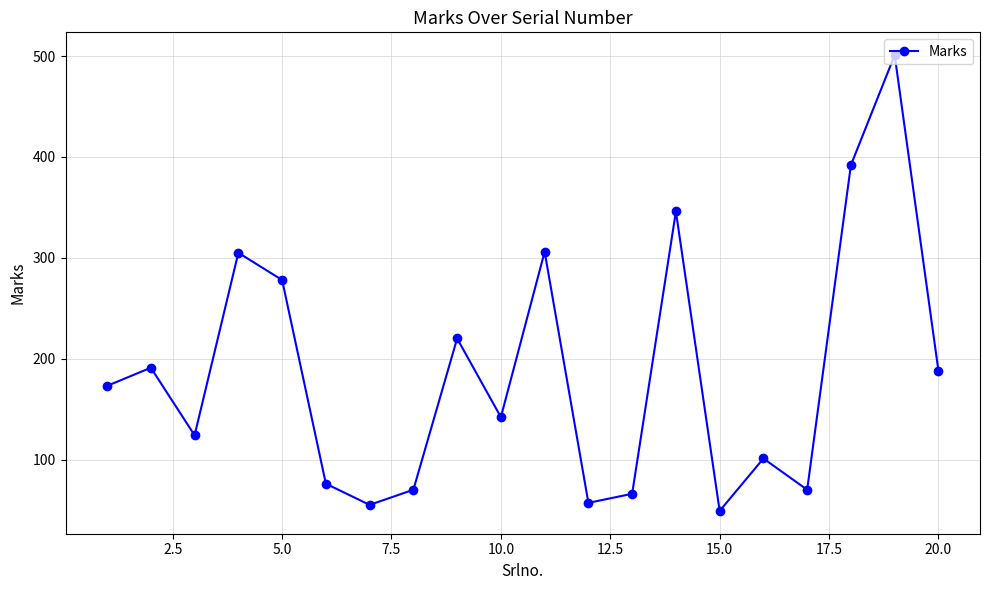

How many interior local peaks (higher than both neighbors) does the data have?

7